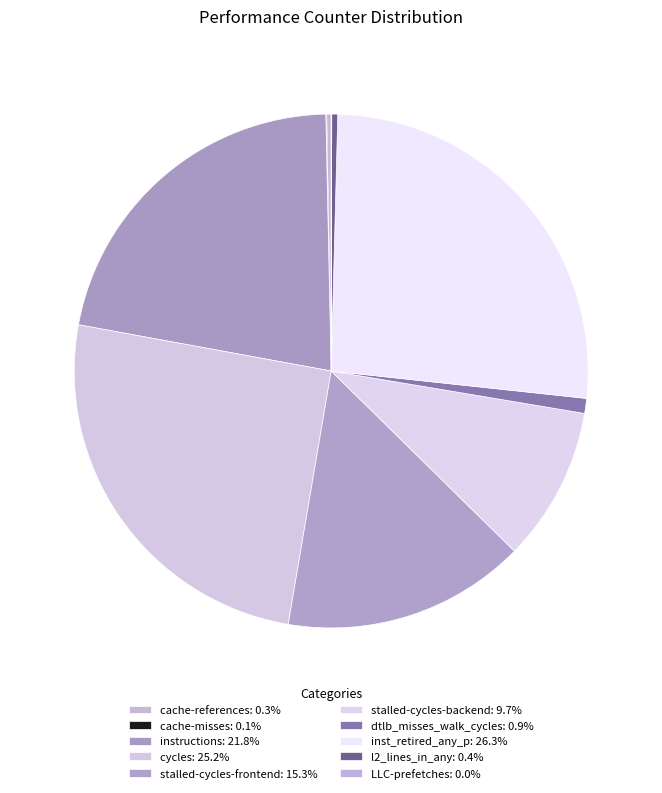

Which category has the smallest portion of the pie?

LLC-prefetches